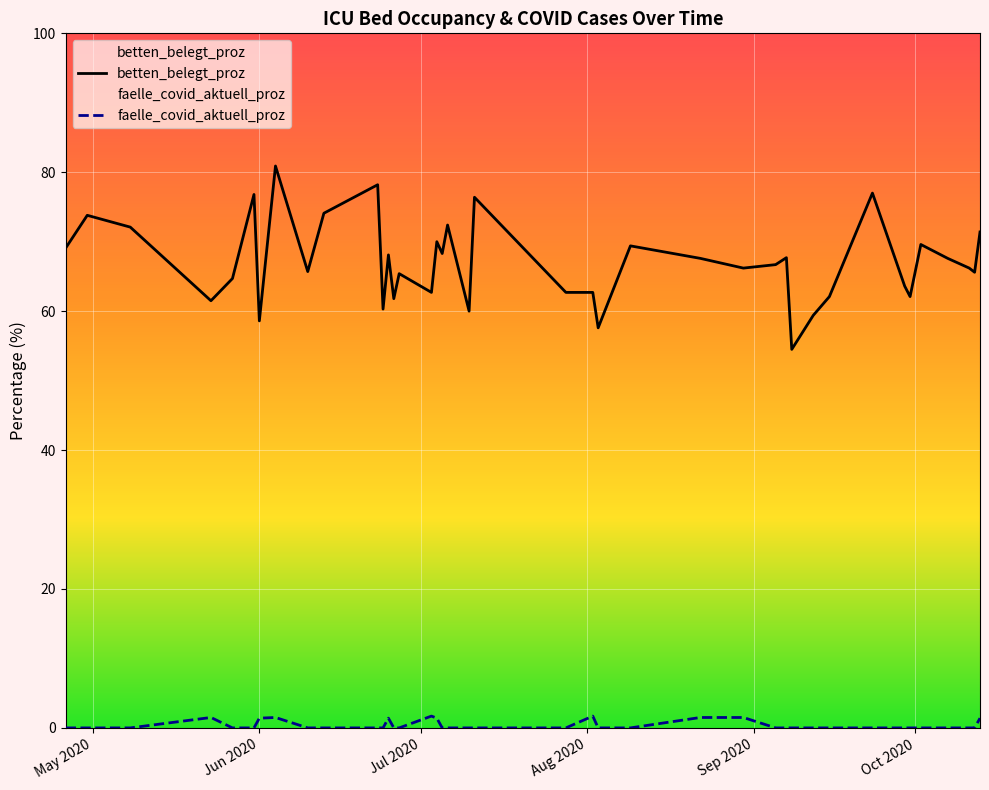

List the series in order of their overall mean, lowest first.

faelle_covid_aktuell_proz, betten_belegt_proz